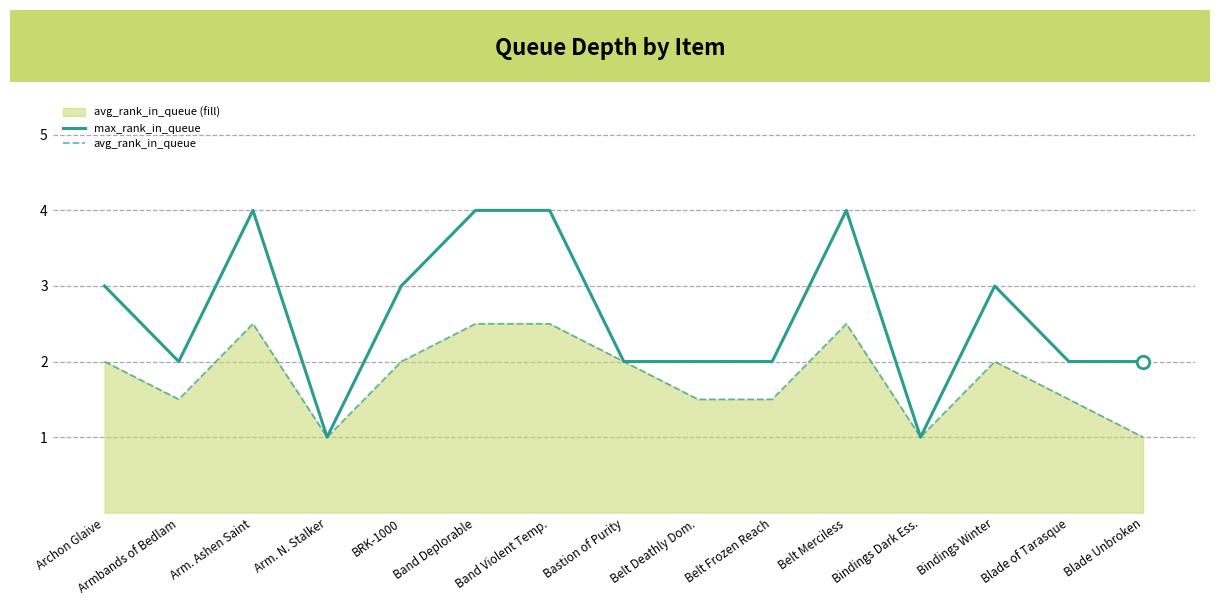

How many lines are shown in the chart?

2